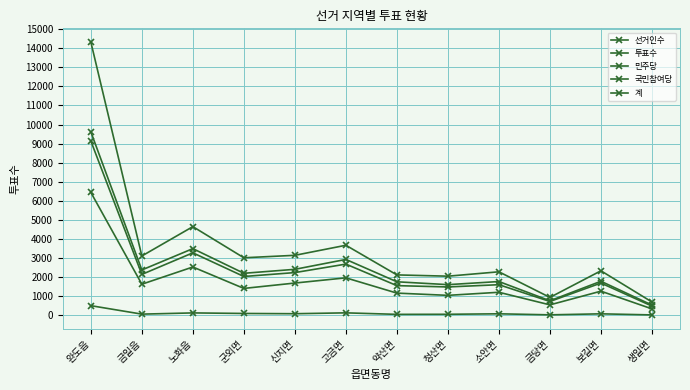

What is the sum of the 투표수 values at 청산면 and 신지면?

4004